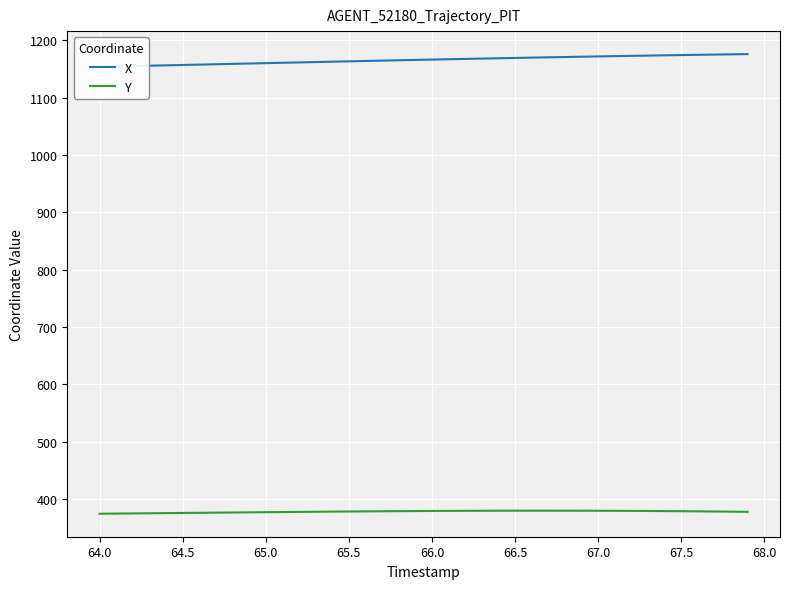

Reading left to right, extract all data points from this chart.

X: 1153.6	1154.2	1154.8	1155.5	1156.1	1156.7	1157.3	1158.0	1158.6	1159.3	1159.9	1160.5	1161.2	1161.8	1162.4	1163.1	1163.7	1164.3	1164.9	1165.5	1166.1	1166.7	1167.3	1167.8	1168.4	1169.0	1169.5	1170.0	1170.6	1171.1	1171.6	1172.1	1172.6	1173.1	1173.5	1174.0	1174.4	1174.8	1175.3	1175.7
Y: 374.8	375.1	375.3	375.6	375.9	376.2	376.4	376.7	377.0	377.2	377.5	377.7	378.0	378.2	378.5	378.7	378.9	379.1	379.3	379.5	379.6	379.7	379.9	380.0	380.0	380.1	380.1	380.1	380.1	380.1	380.0	379.9	379.7	379.6	379.4	379.2	379.0	378.7	378.4	378.1